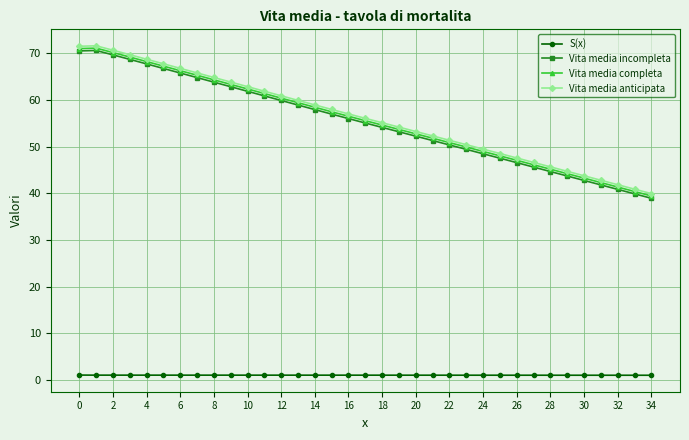

True or false: Vita media anticipata and Vita media completa intersect in this chart.

False